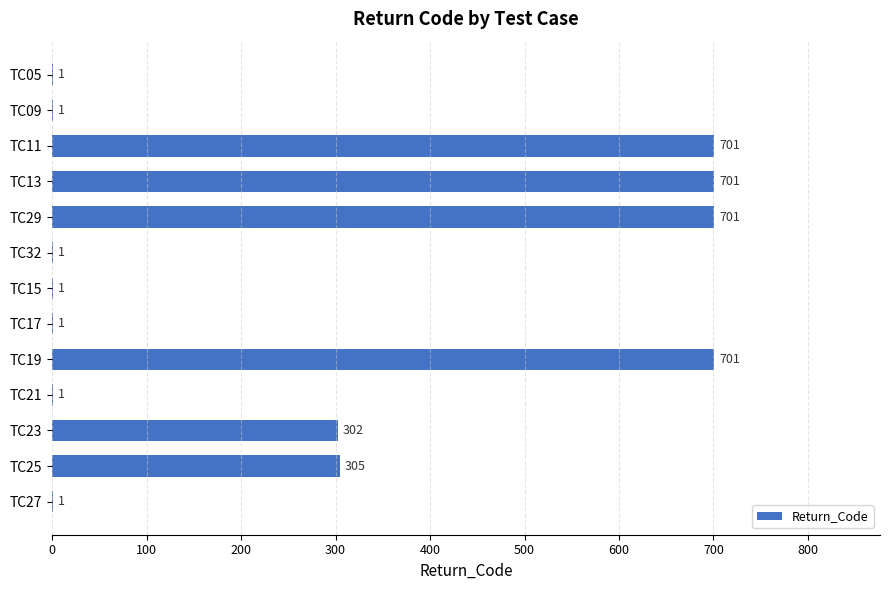

What is the ratio of the value at TC23 to the value at TC13?

0.4